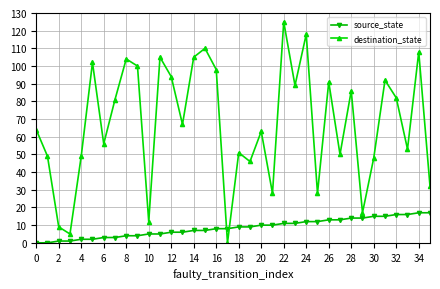

What are all the series names shown in the legend?

source_state, destination_state